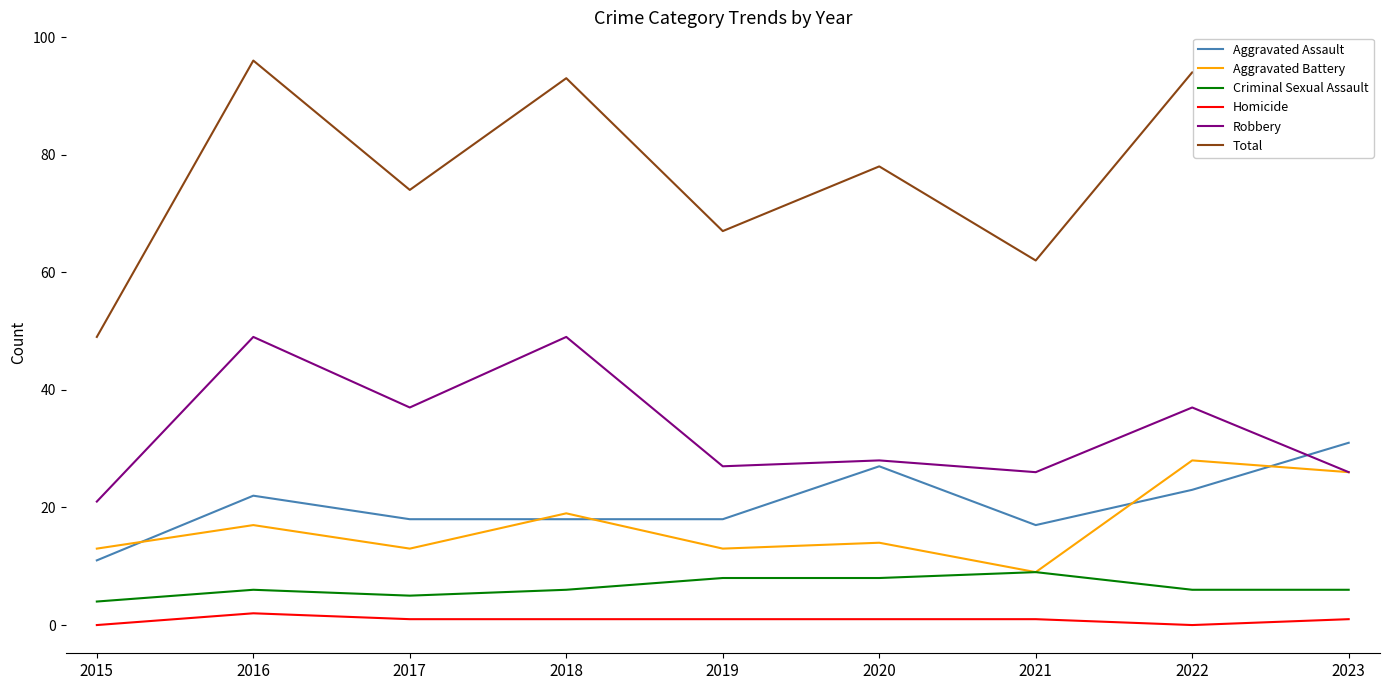

Which series has the largest range (max minus min)?

Total